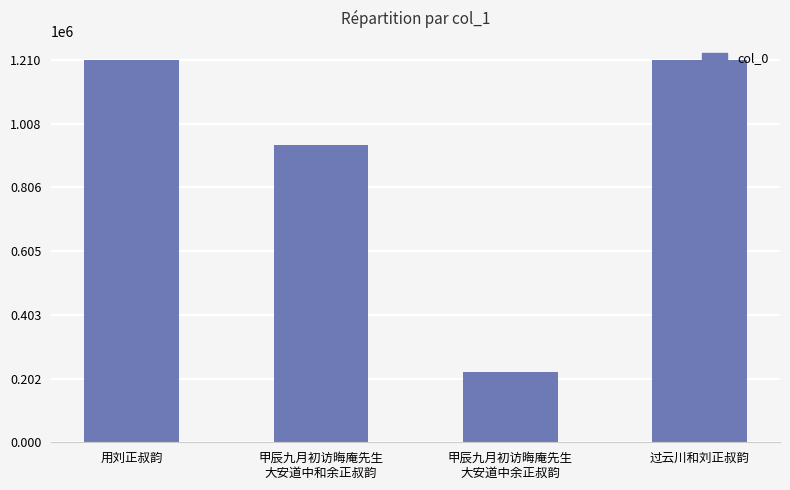

True or false: the data shows 1209482 at 过云川和刘正叔韵.

True